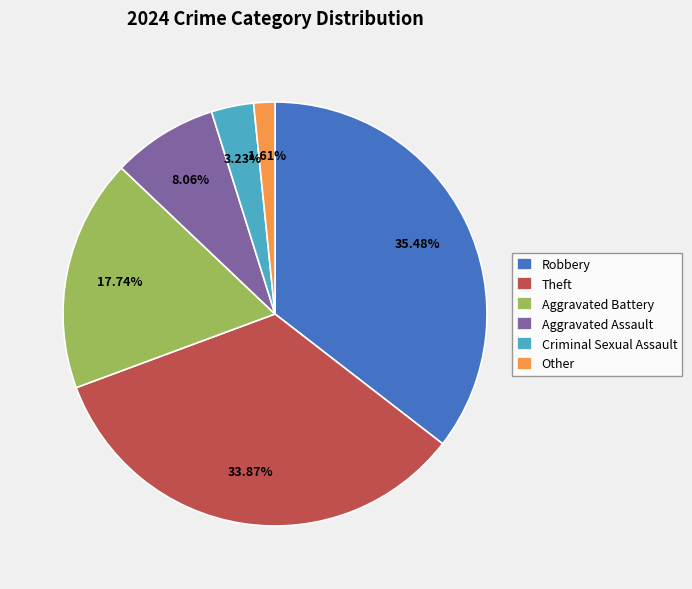

Does Other represent more than half of the total?

No